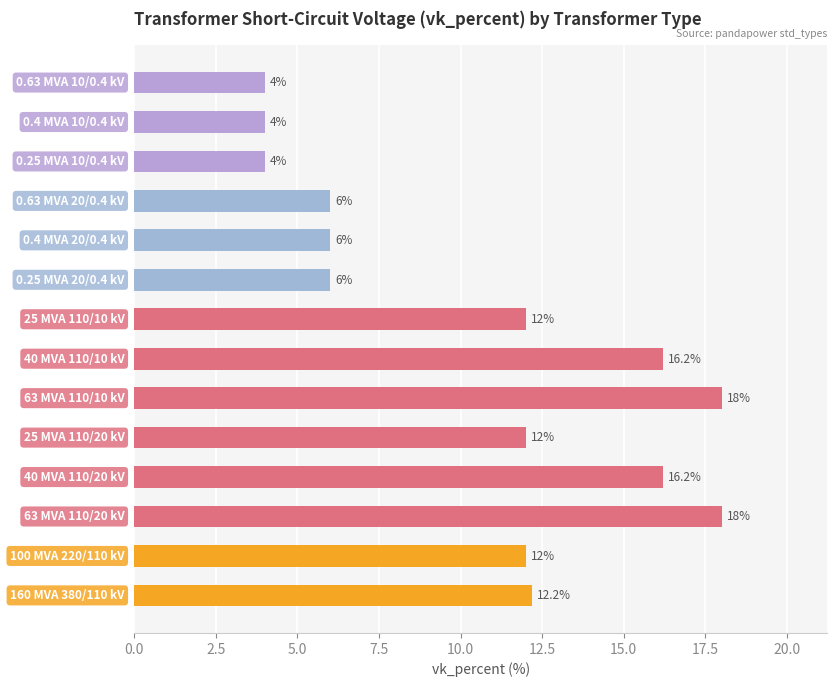

How many values are below 12?

6